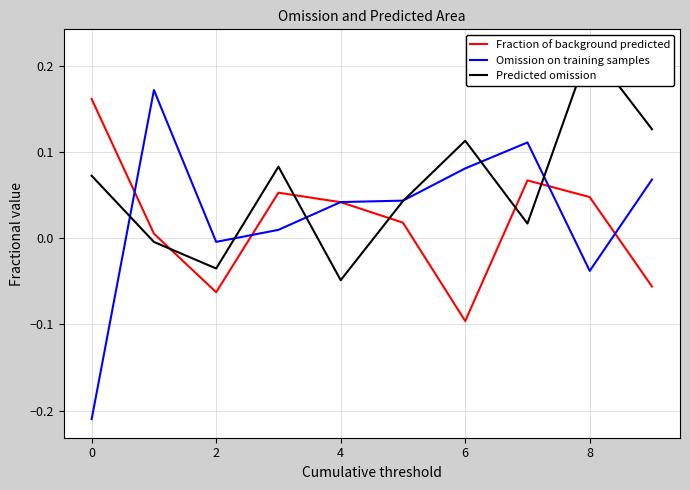

Rank the series at 7 from highest to lowest value.

Omission on training samples, Fraction of background predicted, Predicted omission